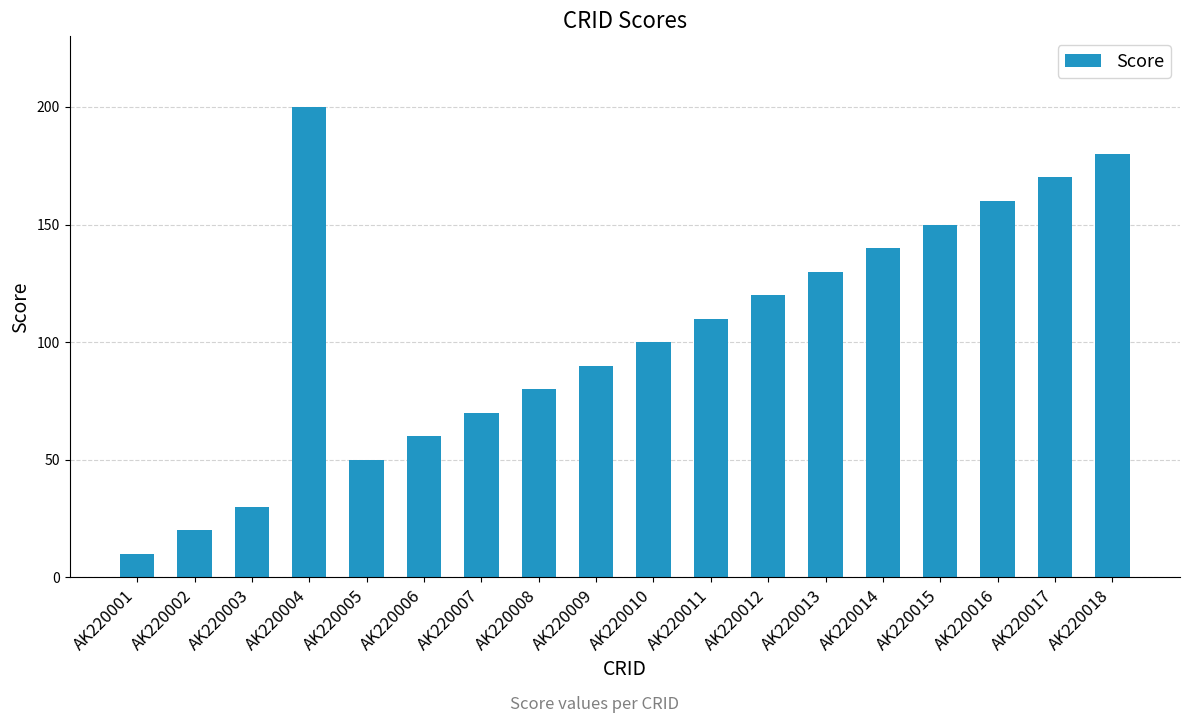

Is it true that the value at AK220012 is 120?

True